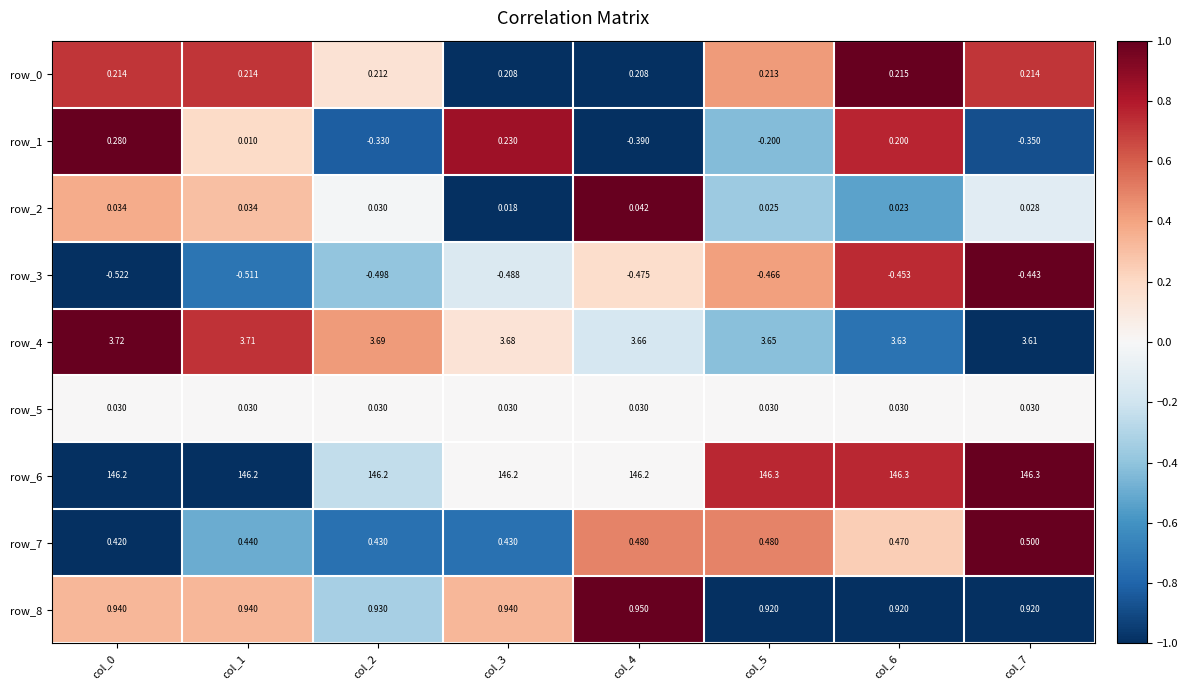

What is the sum of all row_8 values?

7.5